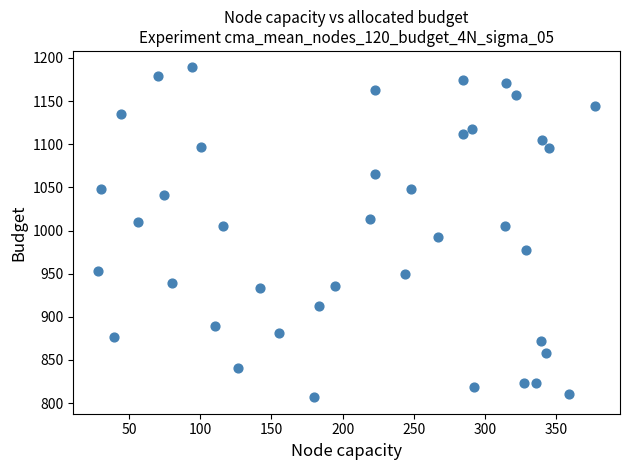

What is the range of Y values (max minus min)?

382.1